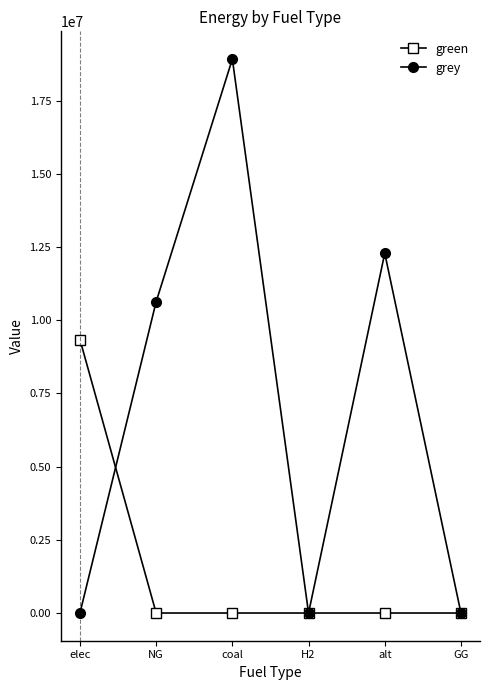

Is it true that grey equals 9999803.1 at H2?

False